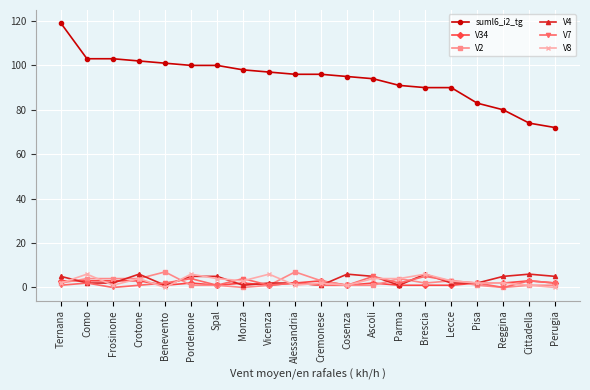

How many series are shown in this chart?

6